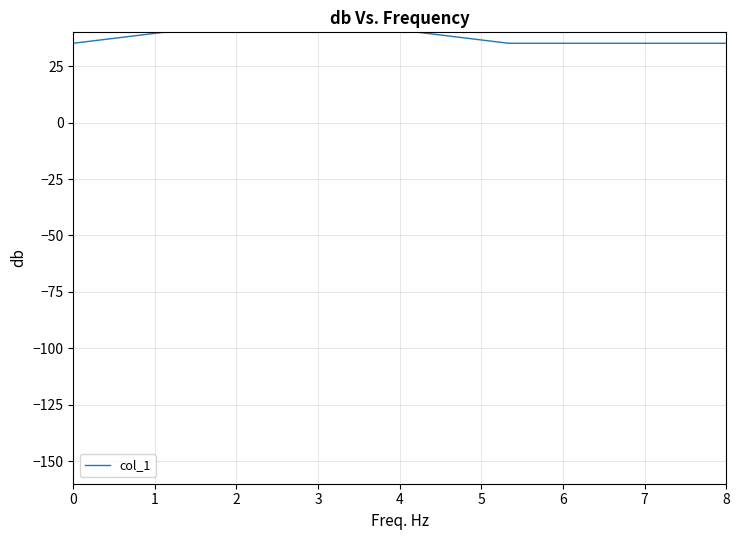

Is this an area chart (filled region under the line)?

No